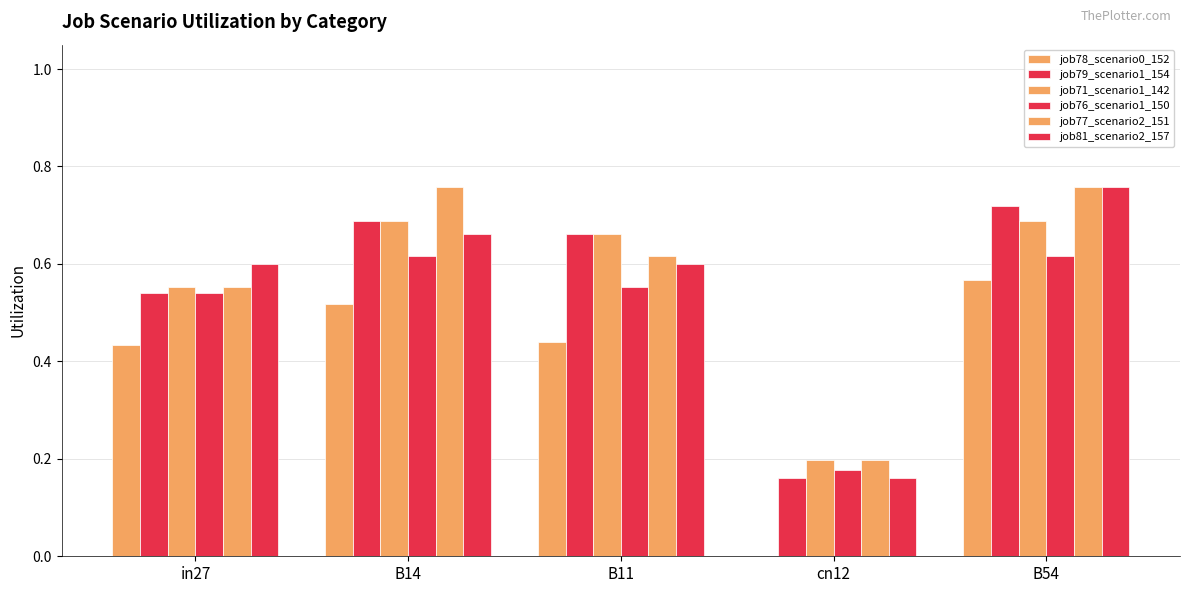

What is the value of the job78_scenario0_152 bar at the 3rd from the left?

0.4